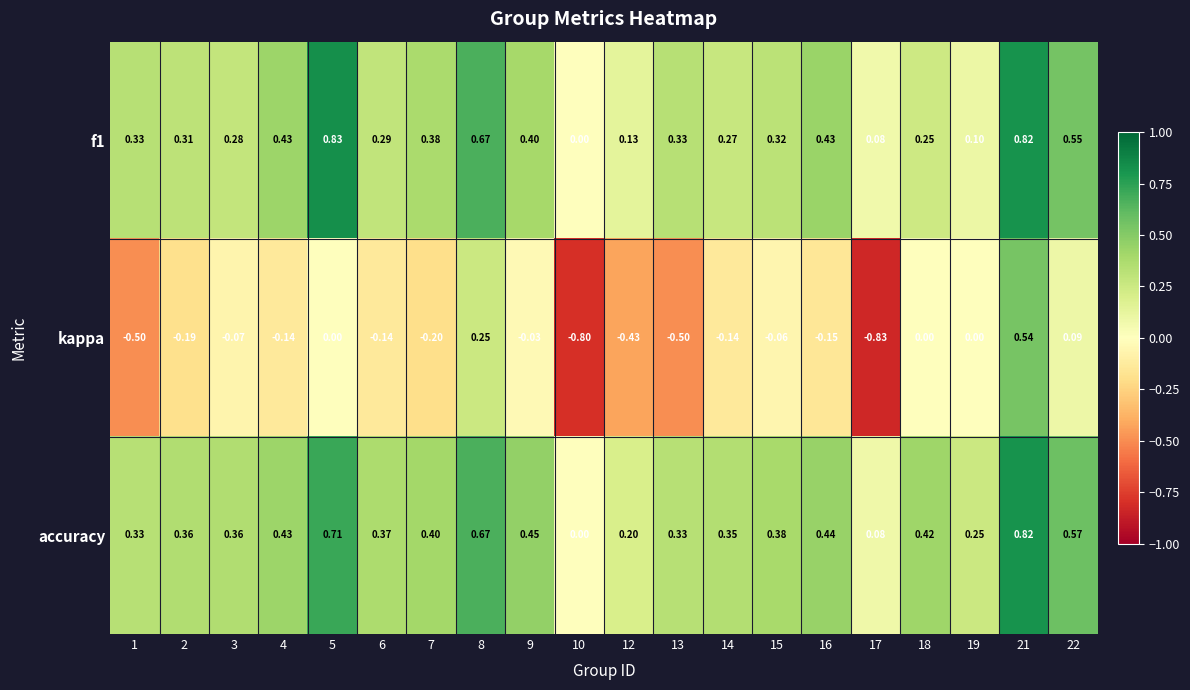

How many data points in f1 are above 0?

19